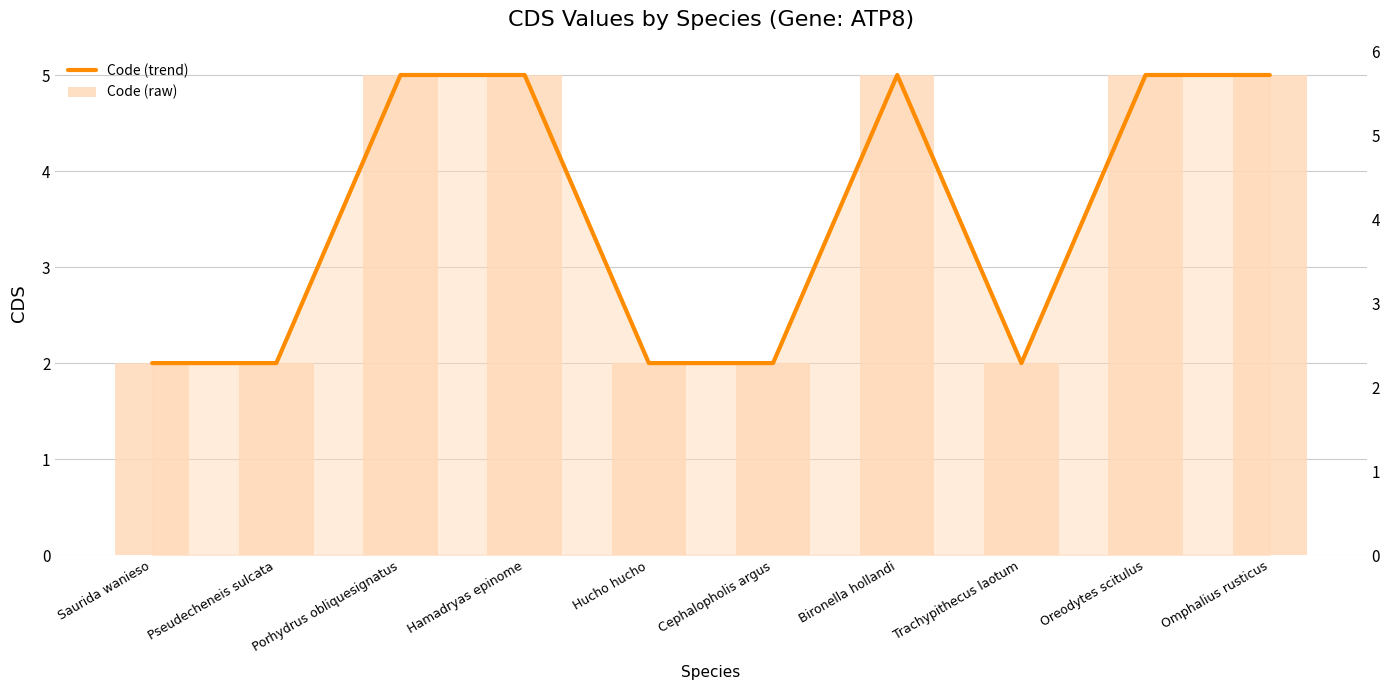

Reading left to right, extract all data points from this chart.

Code (trend): 2	2	5	5	2	2	5	2	5	5
Code (raw): 2	2	5	5	2	2	5	2	5	5